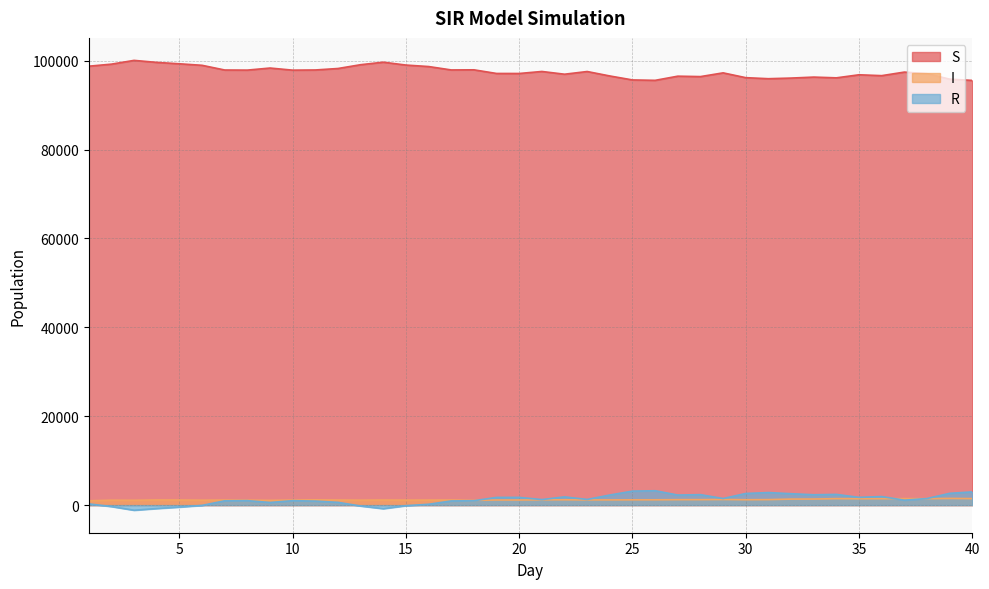

True or false: I and S intersect in this chart.

False